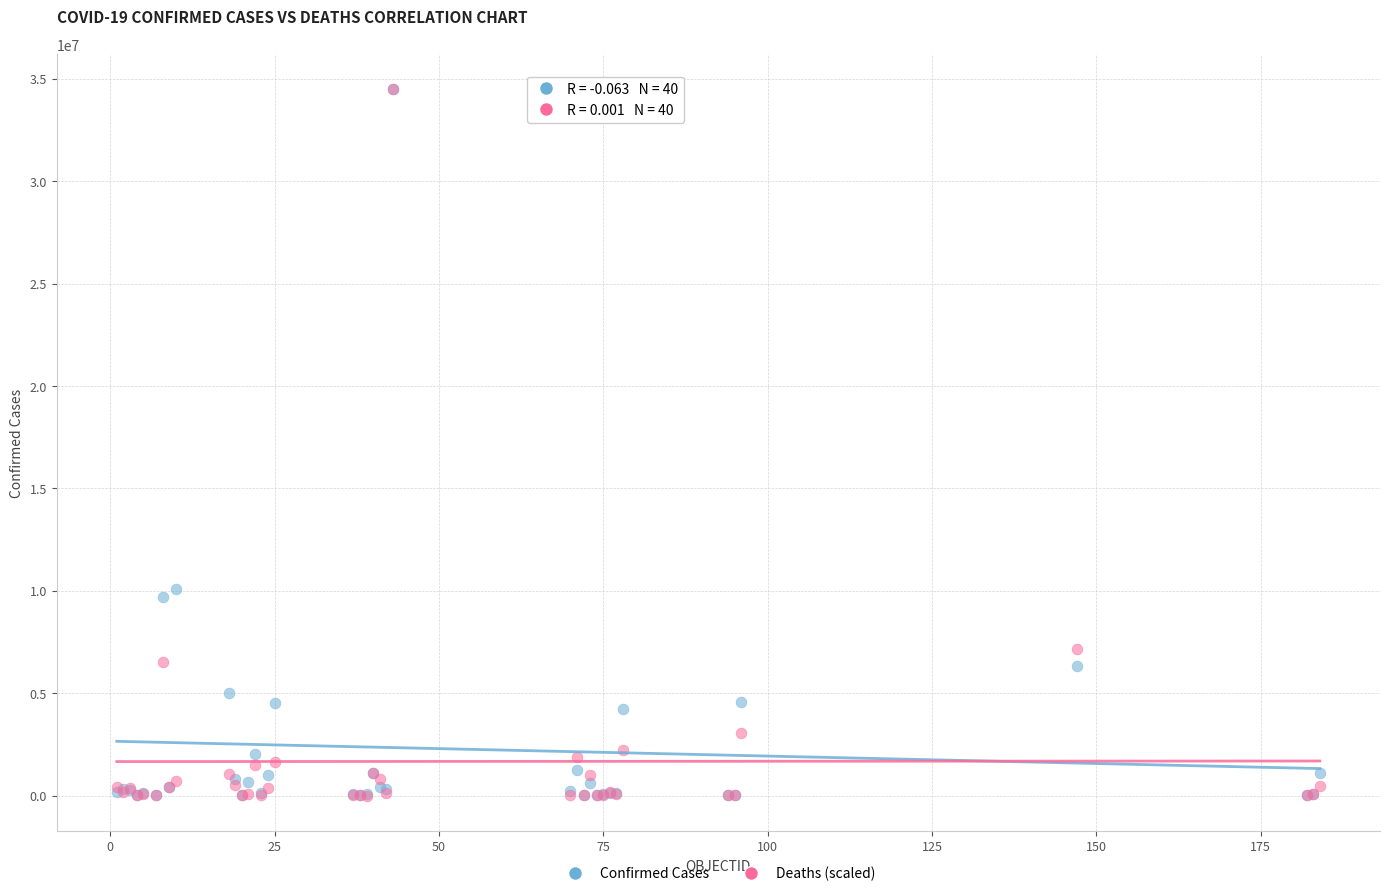

What are all the series names shown in the legend?

Confirmed Cases, Deaths (scaled)